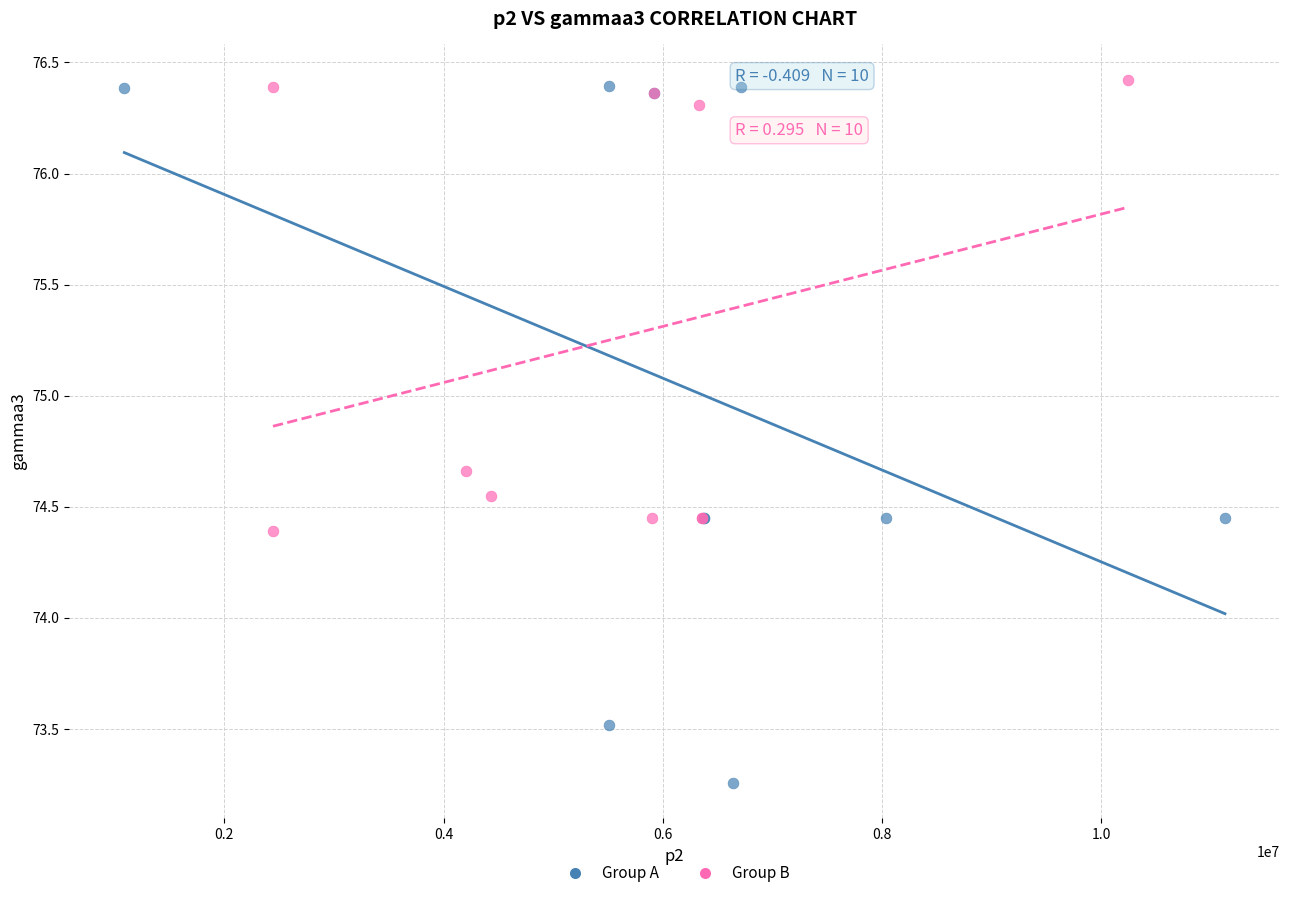

Which series has the largest Y range (max minus min)?

Group A